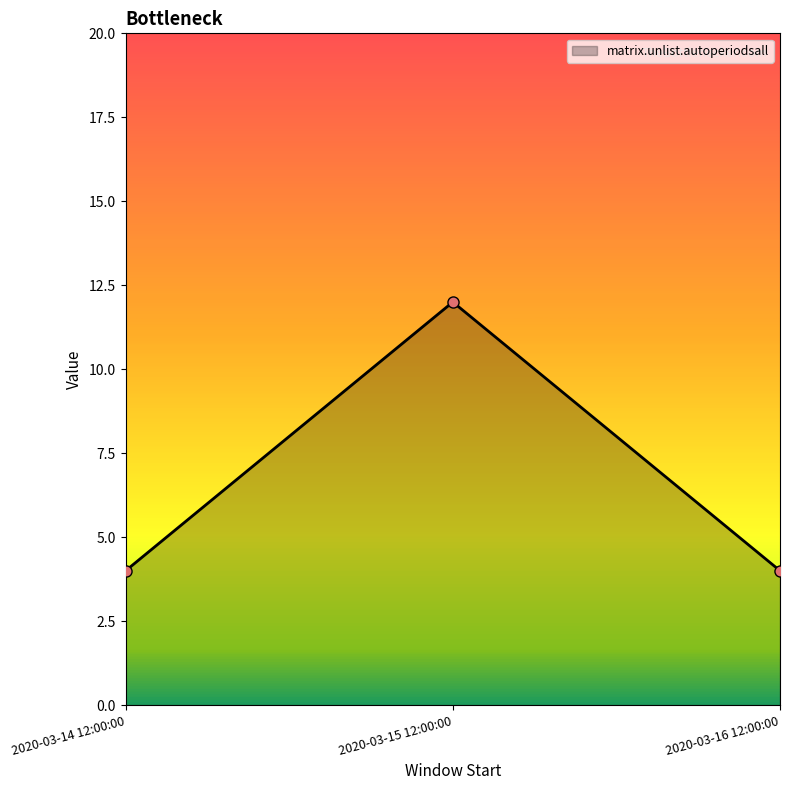

At which category does the chart reach its peak across all series?

2020-03-15 12:00:00